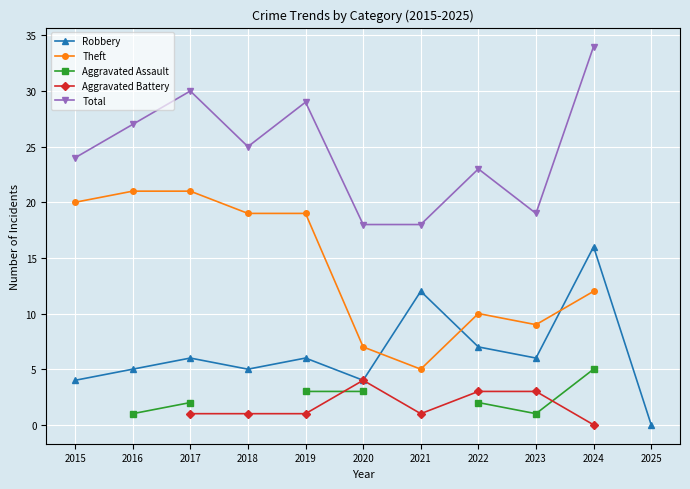

What is the value of the Total point at the 8th from the left?

23.0